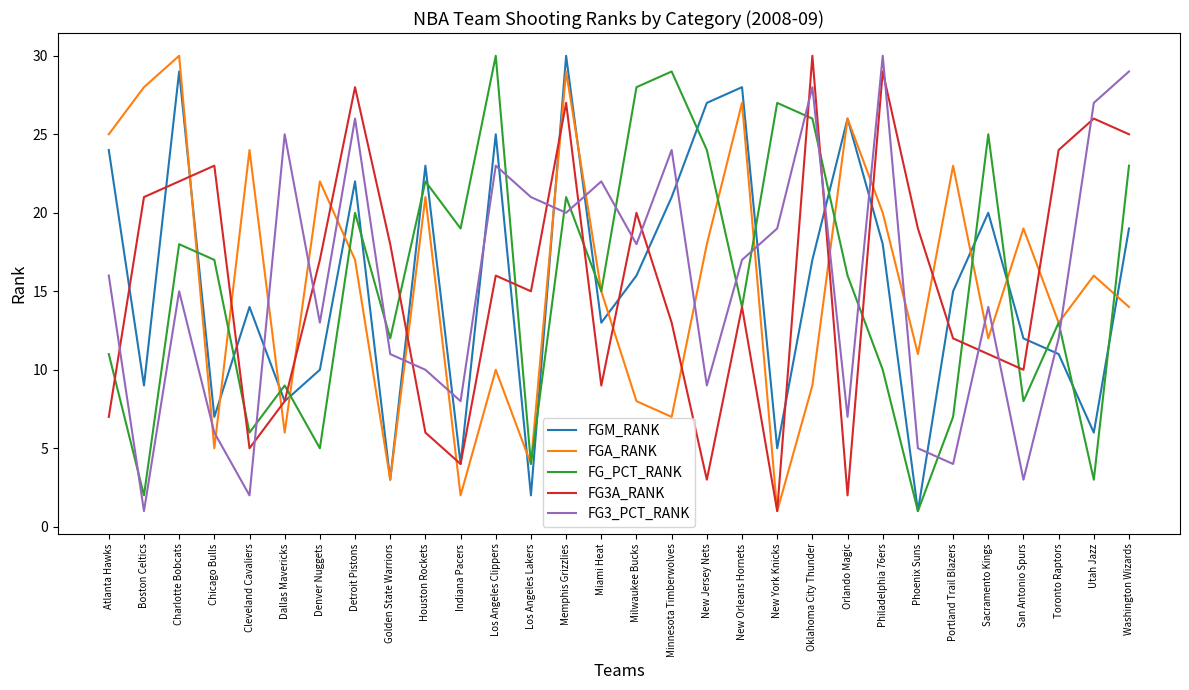

Where is FG3A_RANK nearest to the value 15?

Los Angeles Lakers